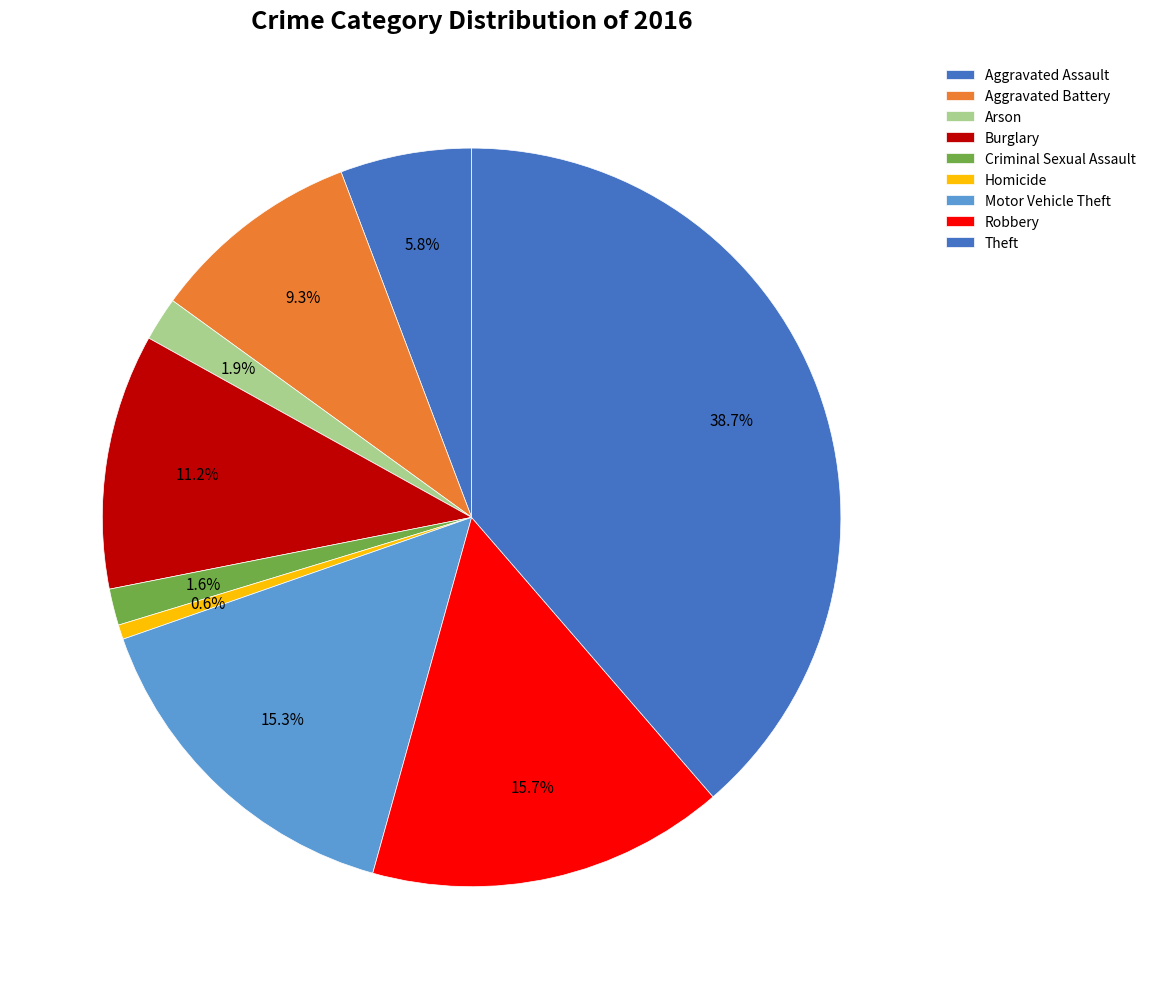

Is the sum of Motor Vehicle Theft and Arson greater than half?

No